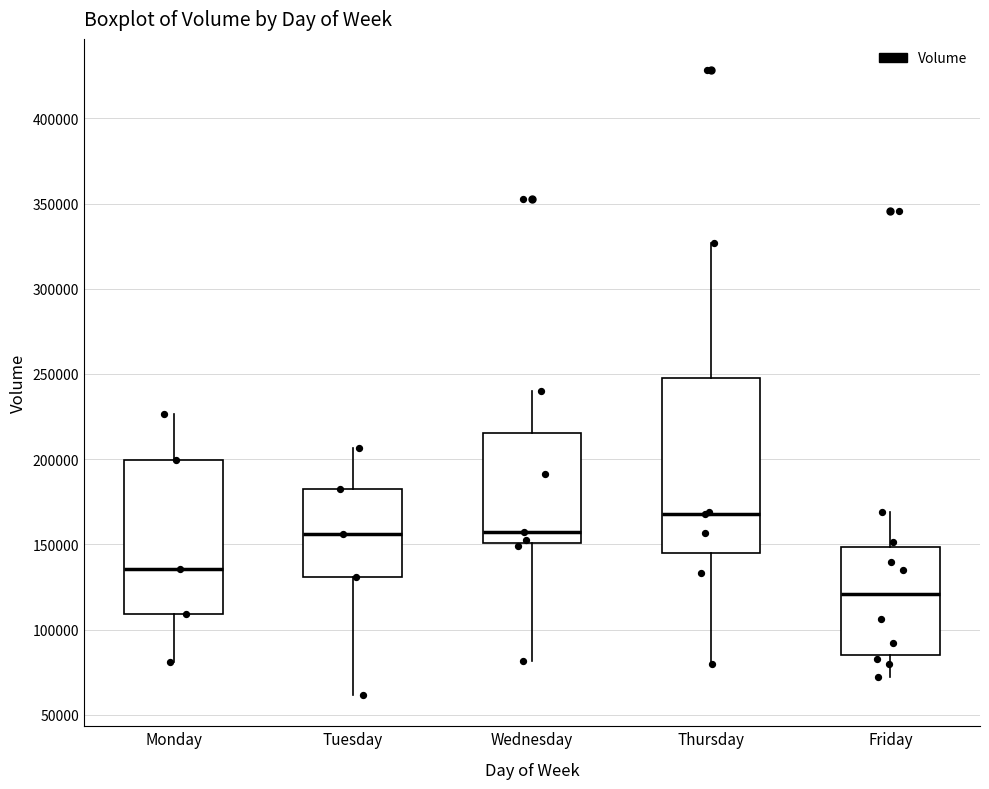

Reading left to right, transcribe this box plot: for each box, give where its median line is, the range the box spans, and where its two whiskers end, as read against the y-axis. The values are not printed on the chart, so give them approximately, as read against the axis.

Monday: median 135000, box 110000 to 200000, whiskers 80000 to 225000
Tuesday: median 155000, box 130000 to 185000, whiskers 60000 to 205000
Wednesday: median 155000, box 150000 to 215000, whiskers 80000 to 240000
Thursday: median 170000, box 145000 to 250000, whiskers 80000 to 325000
Friday: median 120000, box 85000 to 150000, whiskers 70000 to 170000